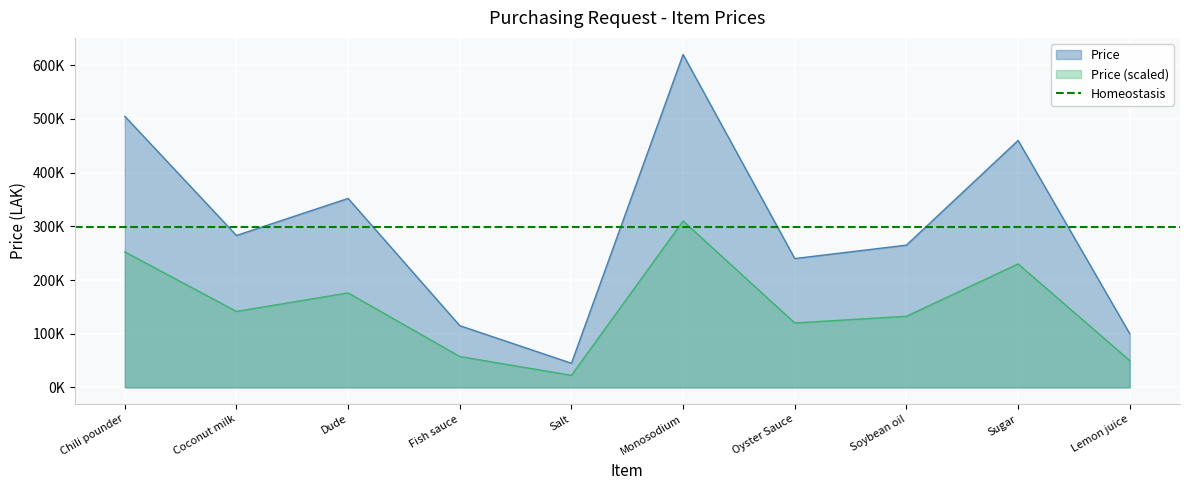

What is the greatest value displayed?

620000